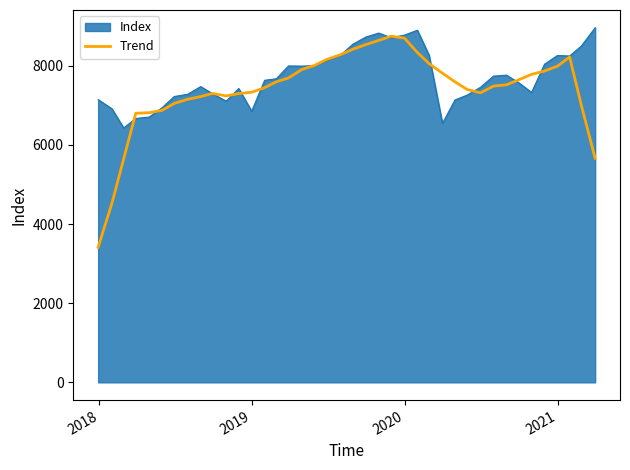

What is the highest value of the Index series?

8962.6